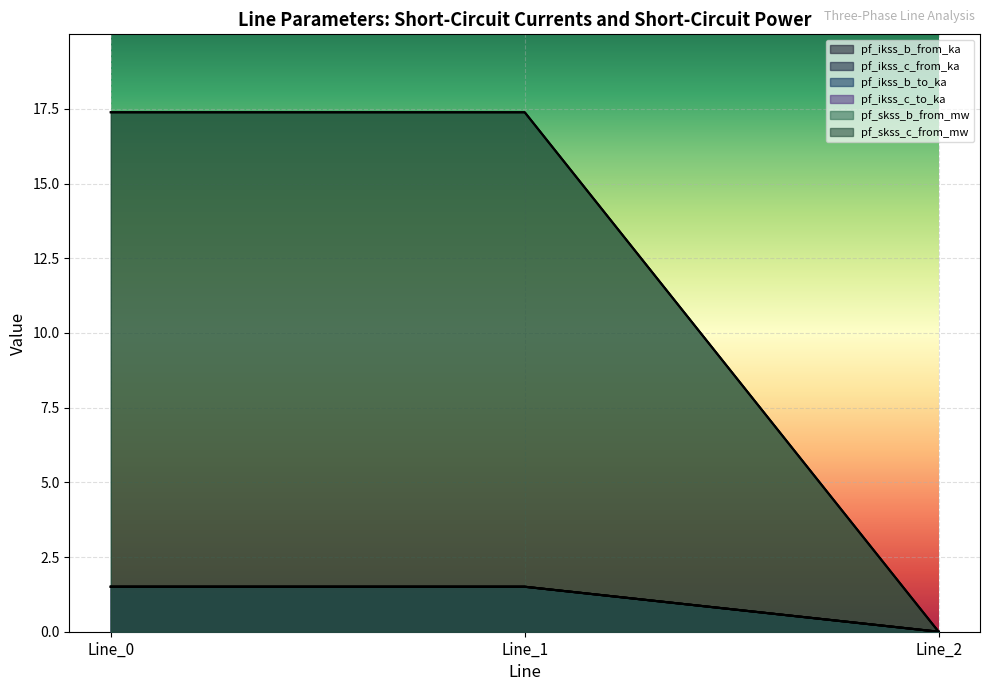

What is the value of the pf_ikss_c_to_ka point at the 1st from the left?

1.5